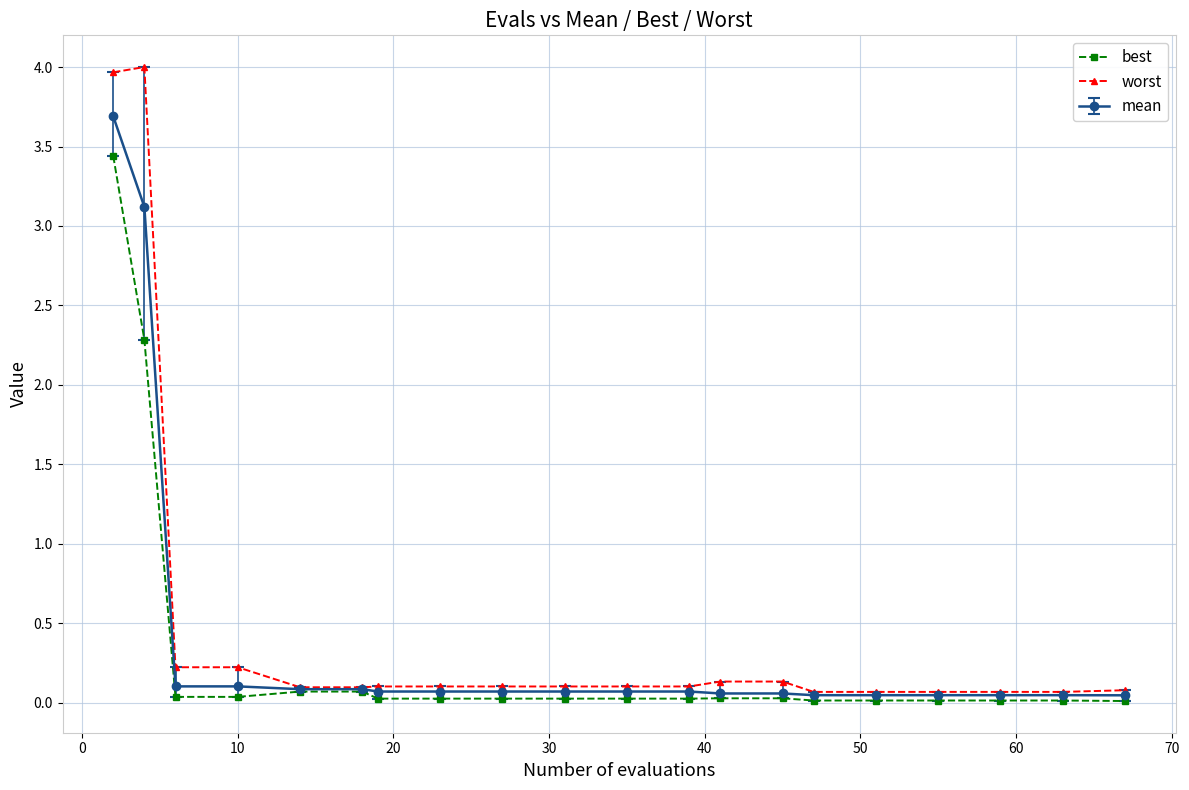

Which series has the widest spread of values?

worst